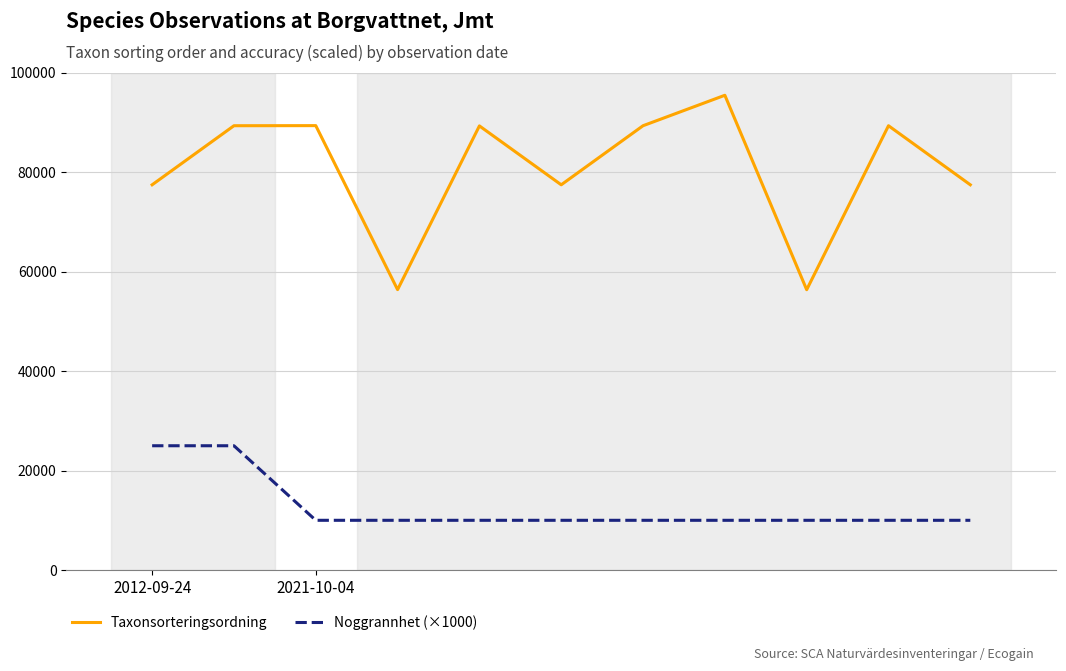

Which series has the widest spread of values?

Taxonsorteringsordning